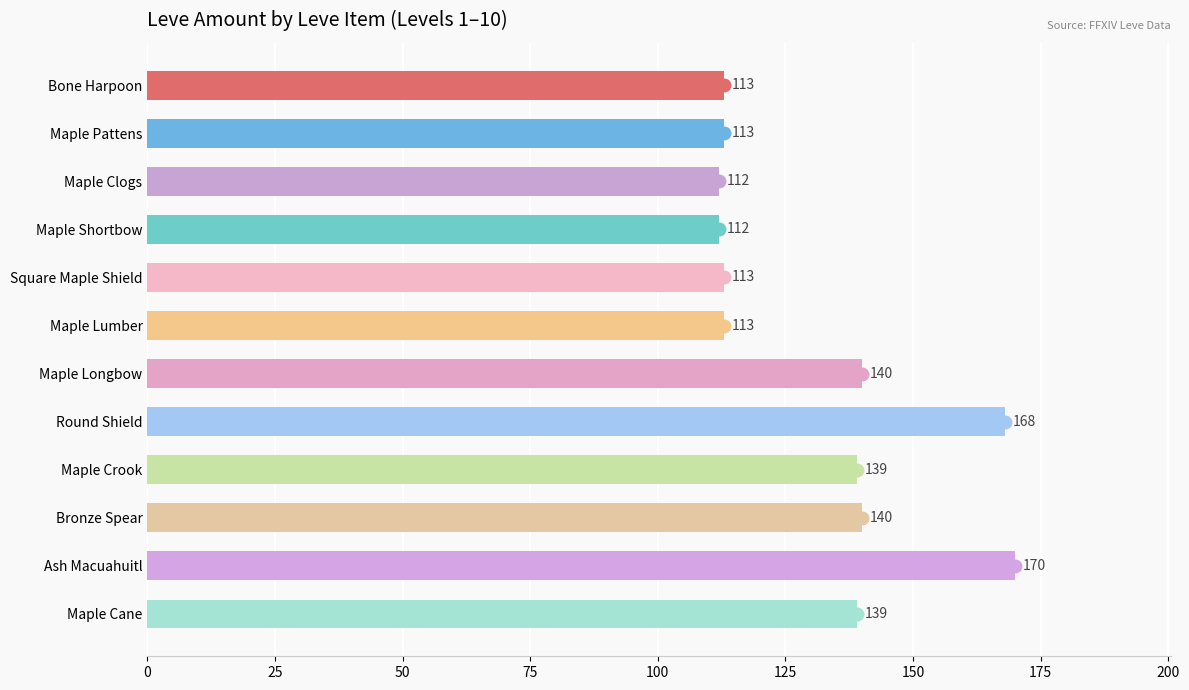

What is the value of the 9th bar from the top?

139